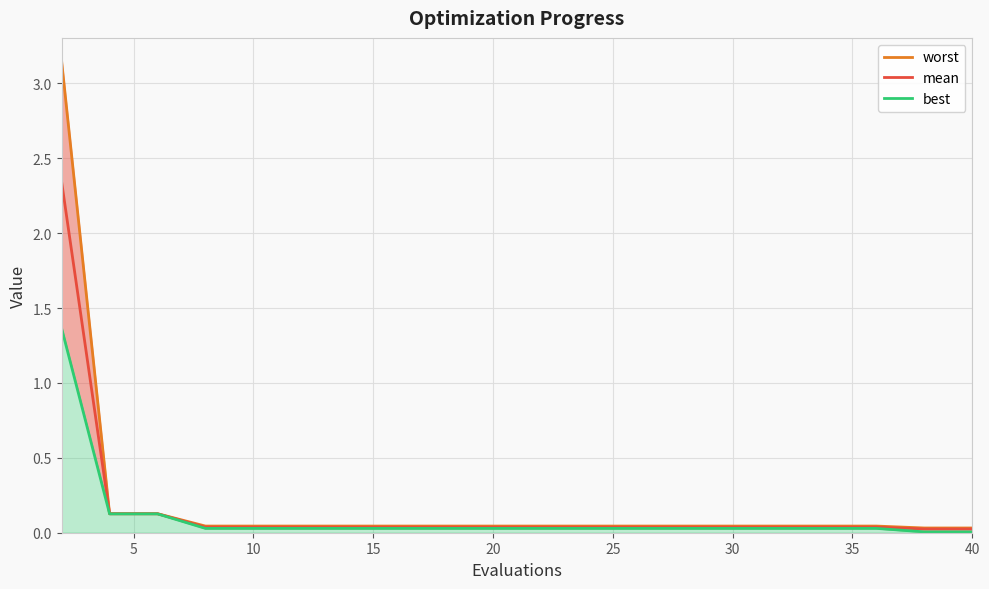

What is the sum of all mean values?

3.2